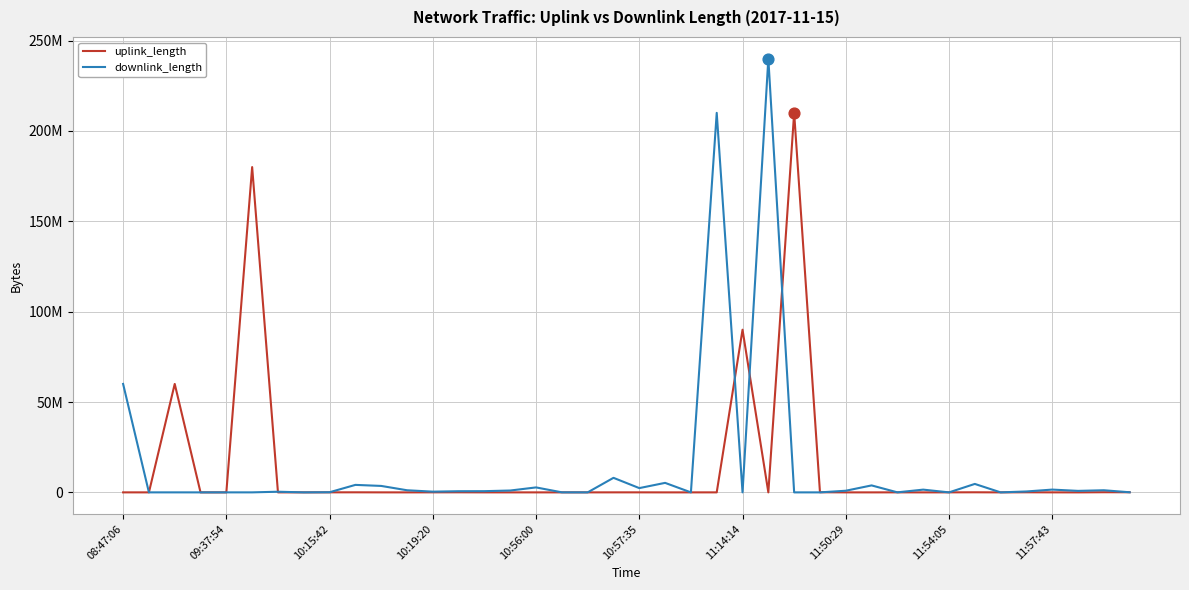

At which category is the sum across all series the highest?

25